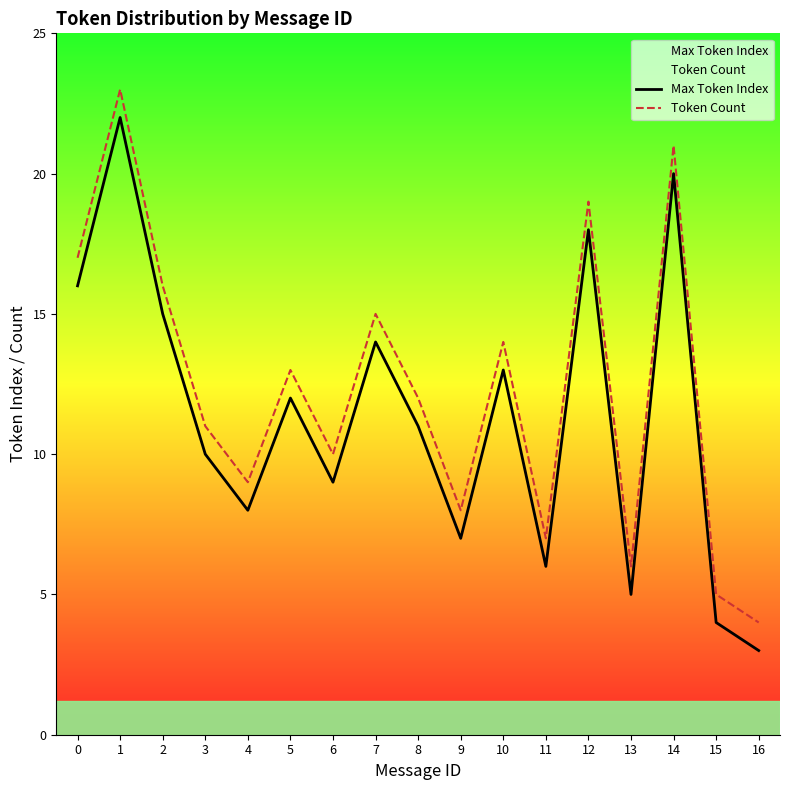

Which category has the highest value in the Max Token Index series?

1